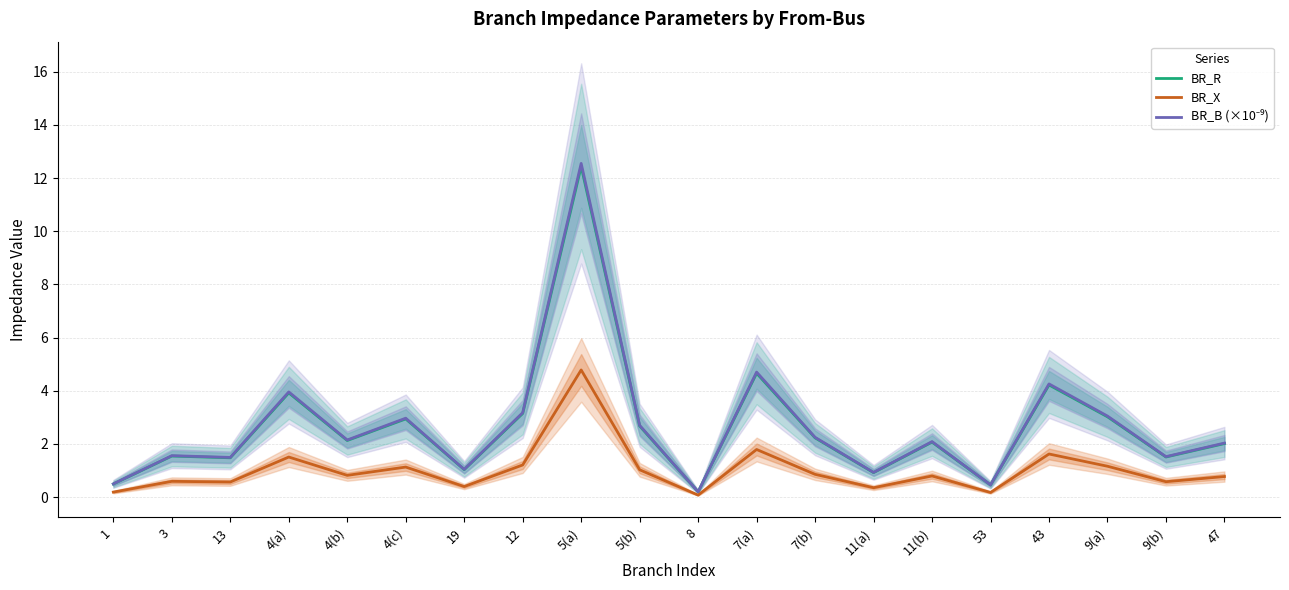

In BR_B (×10⁻⁹), how many points are lower than both neighbors (excluding endpoints)?

7